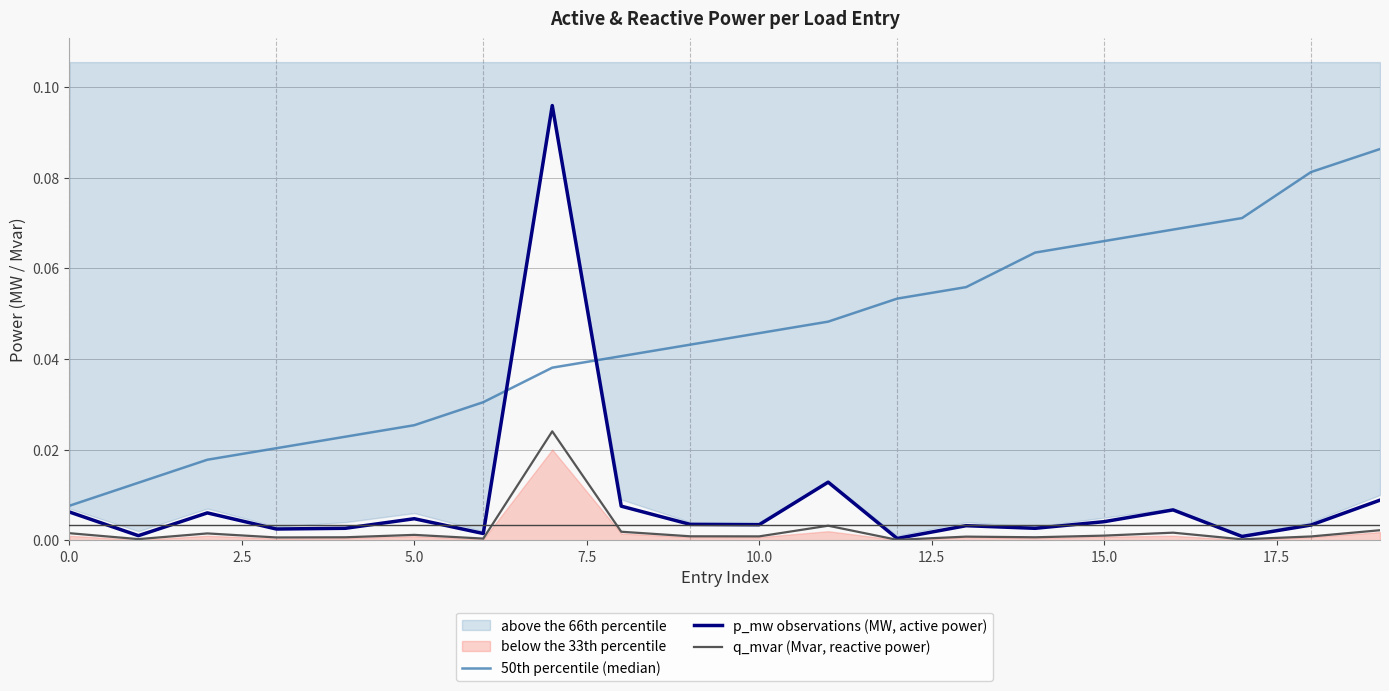

Which series changed the most between 5.0 and 15.0?

50th percentile (median)